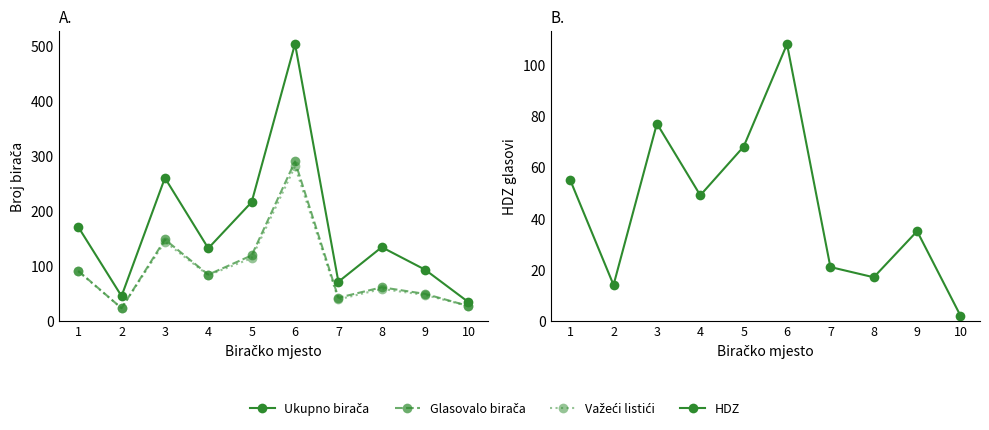

True or false: Ukupno birača and Glasovalo birača cross at least once.

False